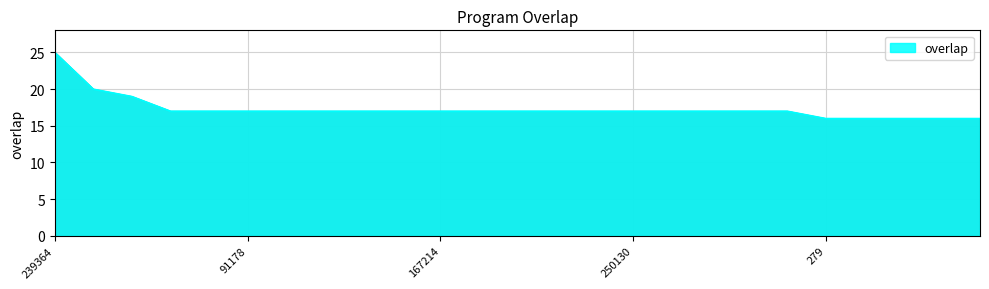

What is the minimum value shown in the chart?

16